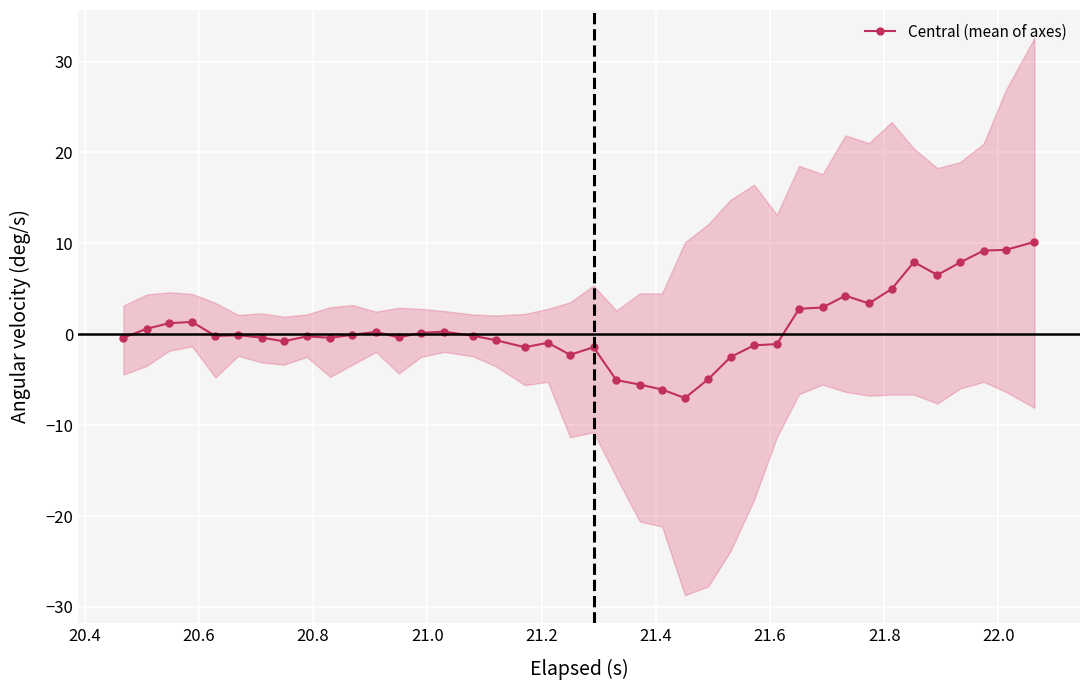

True or false: Central (mean of axes) has more than 1 interior local peaks.

True